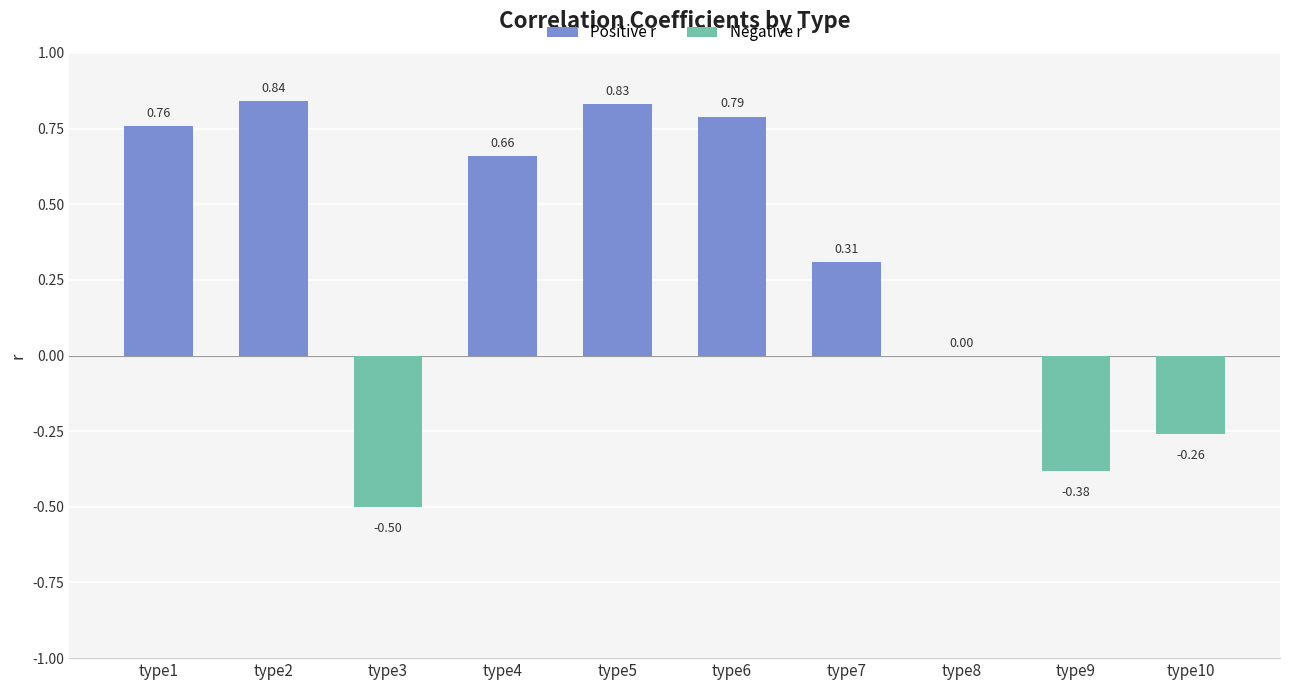

Count the number of data series in this chart.

1